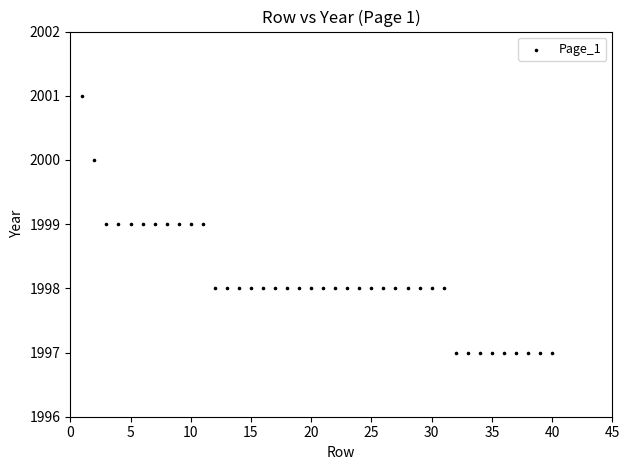

What is the range of X values (max minus min)?

39